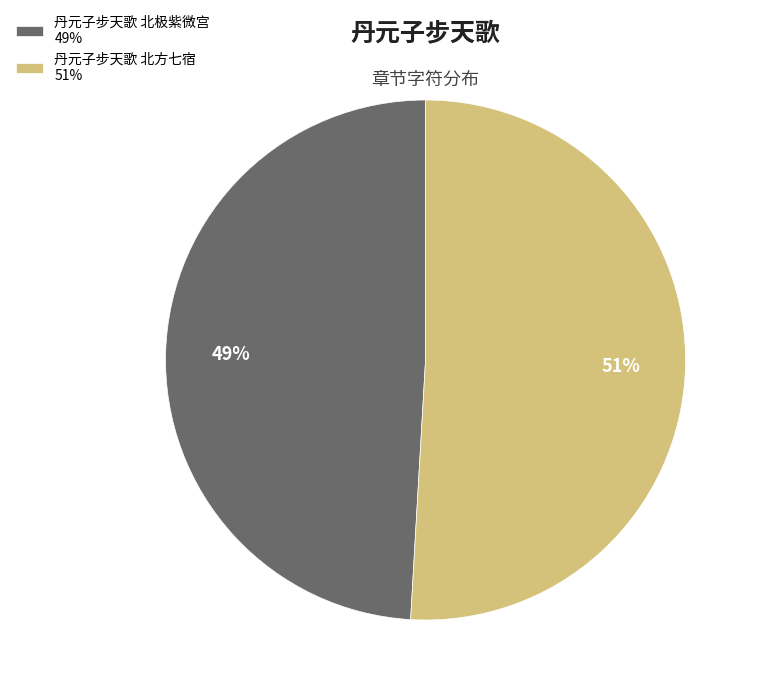

To the nearest percent, what is the combined percentage of 丹元子步天歌 北极紫微宫 and 丹元子步天歌 北方七宿?

100%